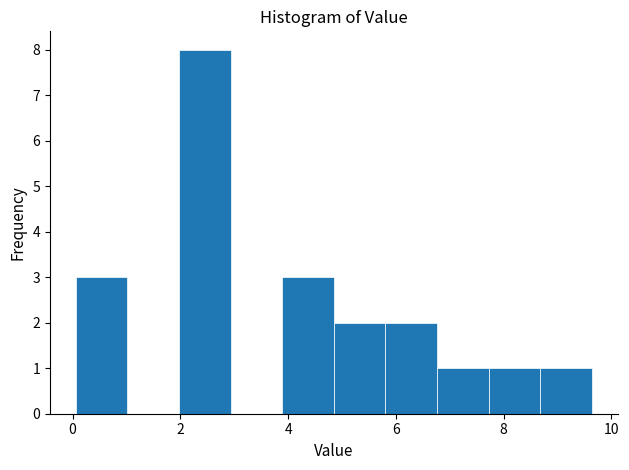

Over which range of the x-axis is the bar tallest?

2.0 to 3.0